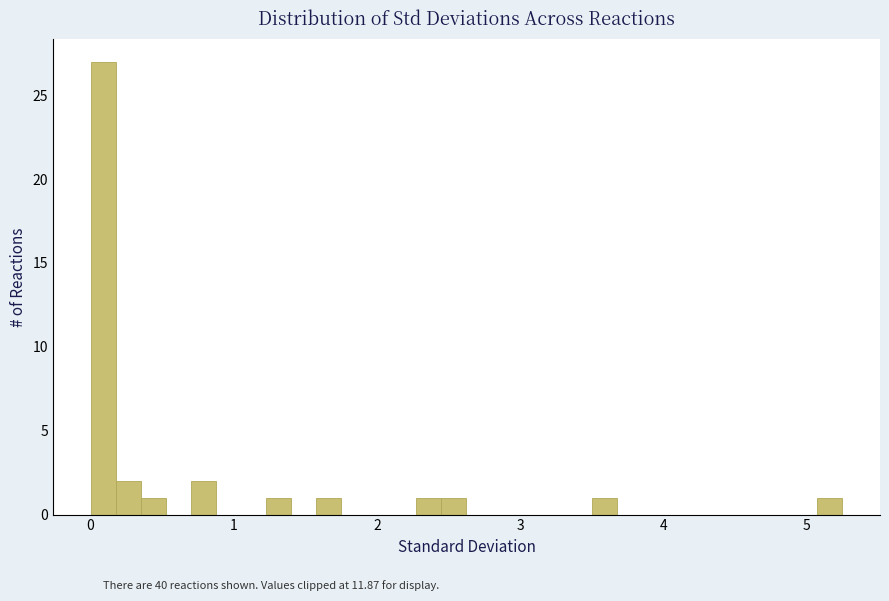

Around what value on the x-axis is the tallest bar? Give the approximate position of its centre, as read against the axis.

0.1